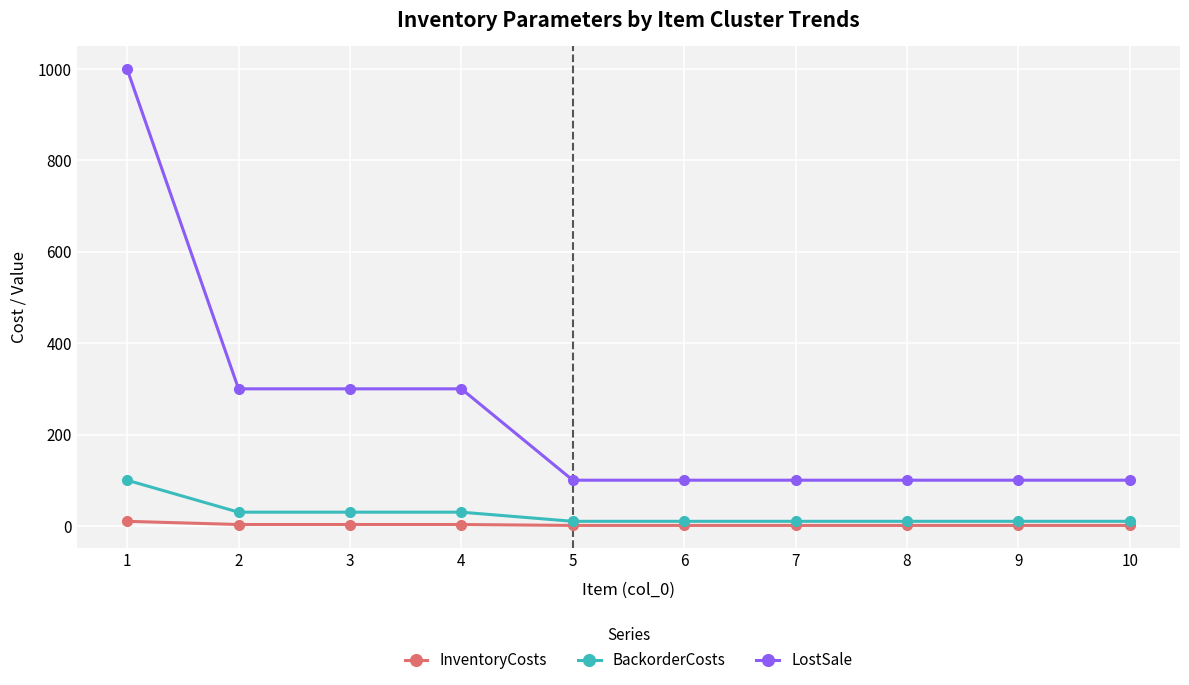

How many LostSale values are between 100 and 300?

9